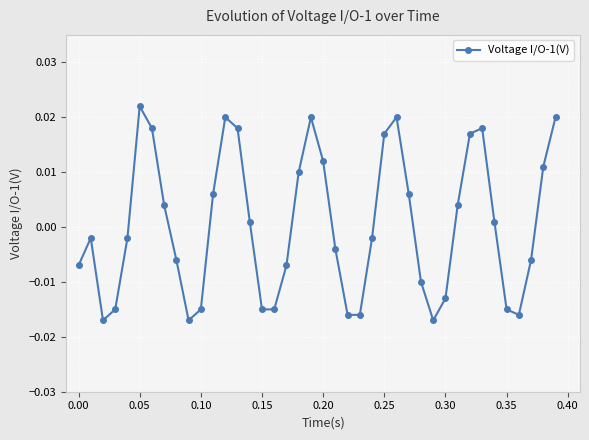

How many points are higher than both their immediate neighbors (excluding endpoints)?

6